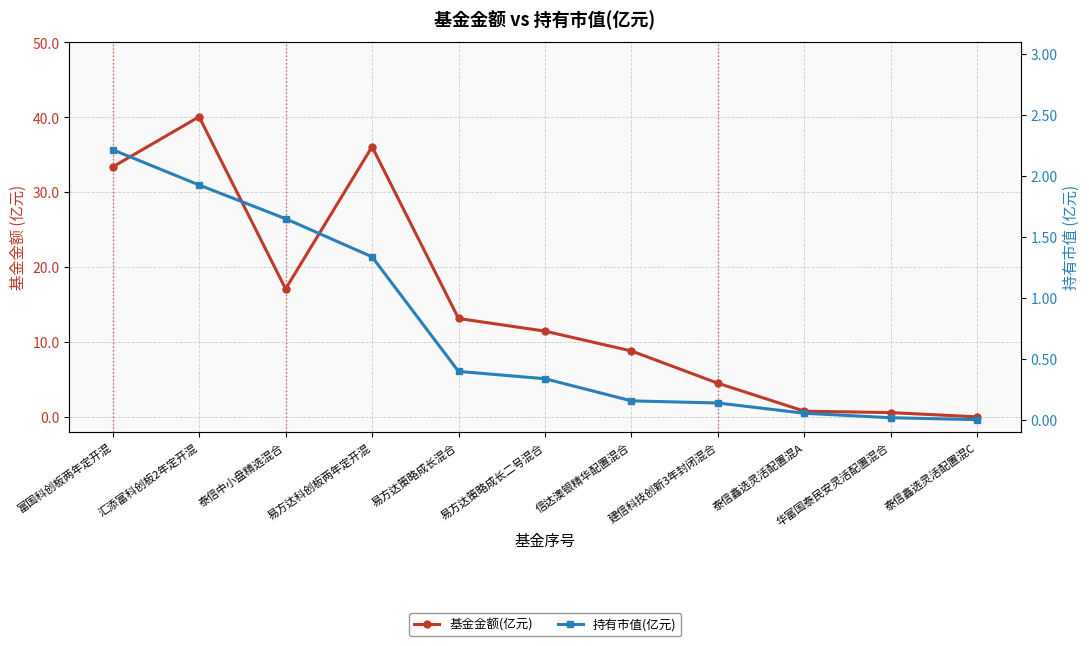

How many values in the 基金金额(亿元) series are below 11?

5